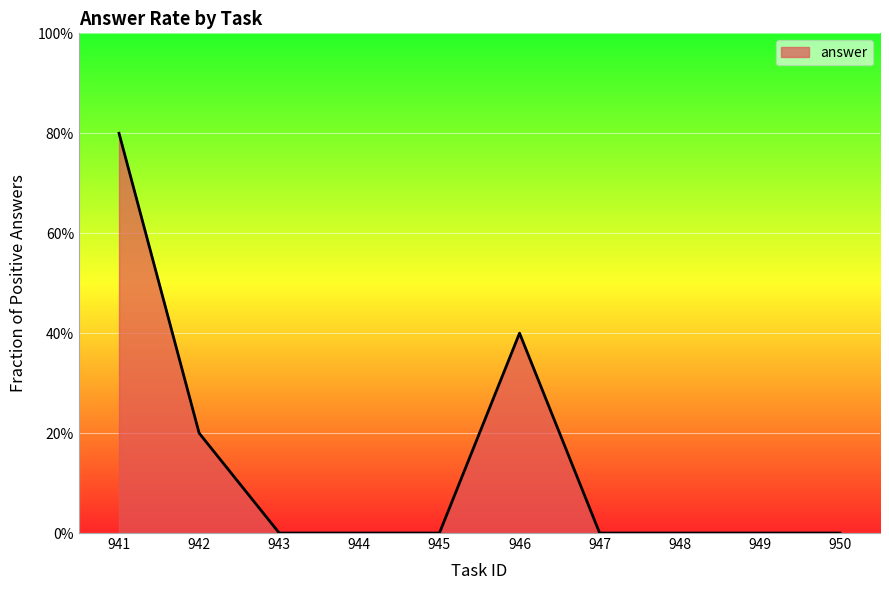

What is the value of the 2nd point from the left?

0.2